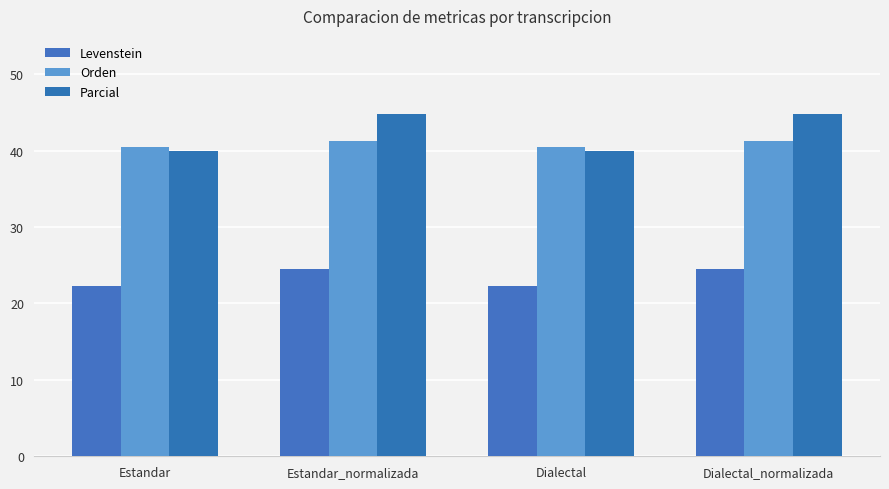

How many groups of bars are there?

4